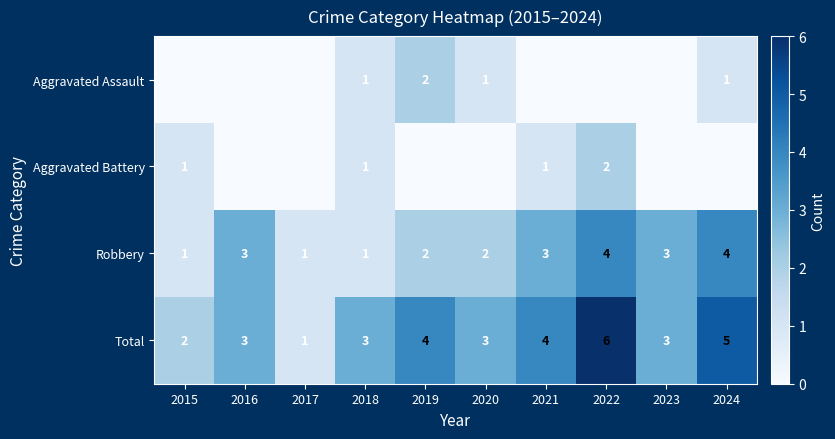

What is the approximate value of Robbery at 2024?

4